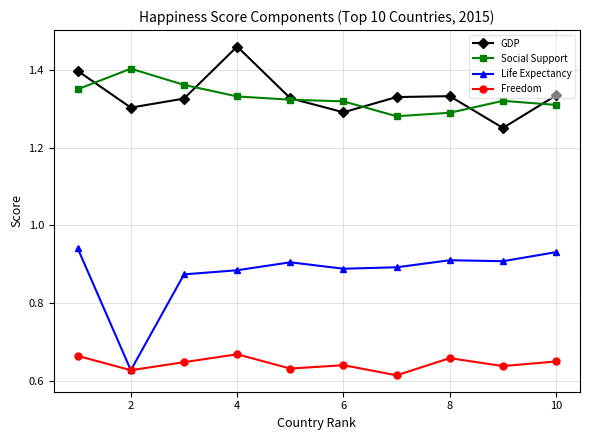

True or false: GDP has more than 2 points higher than both neighbors.

False